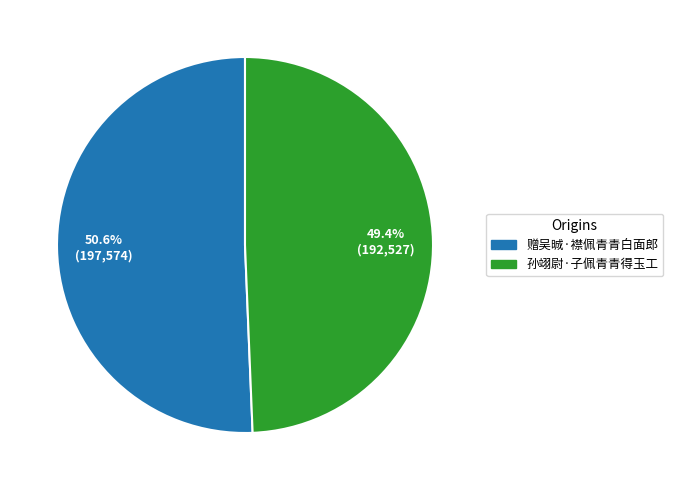

What is the majority slice?

赠吴晠·襟佩青青白面郎